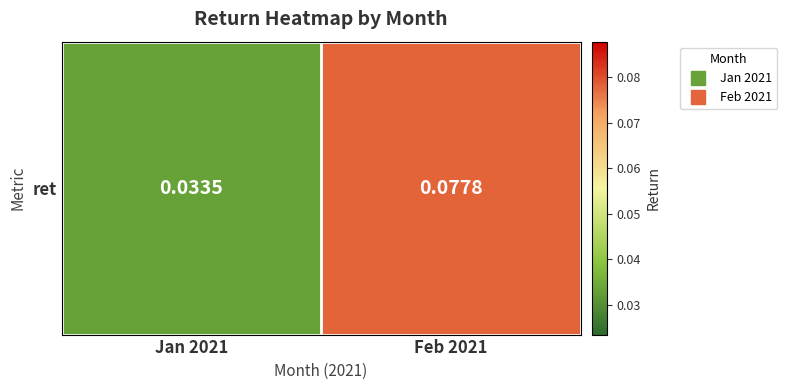

What value does the data have at Feb 2021?

0.1